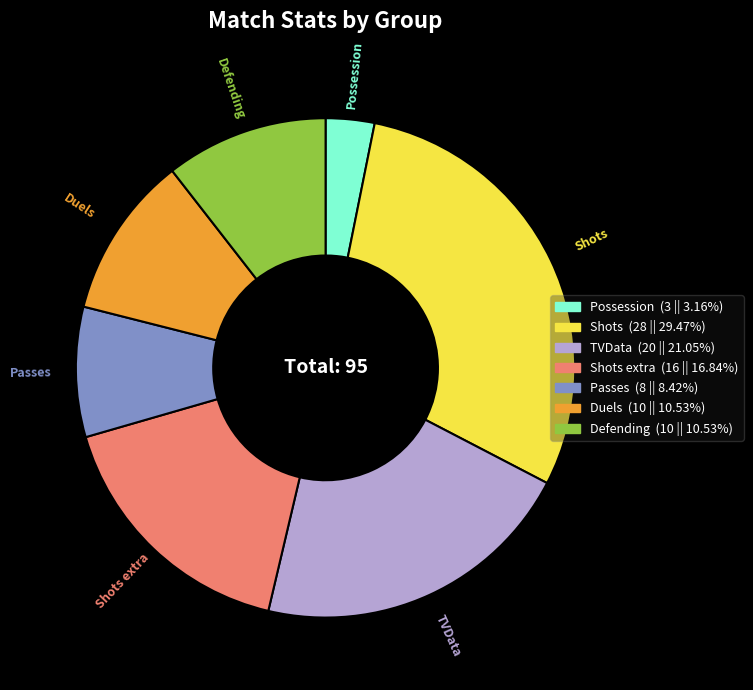

Is there a majority slice in this chart?

No